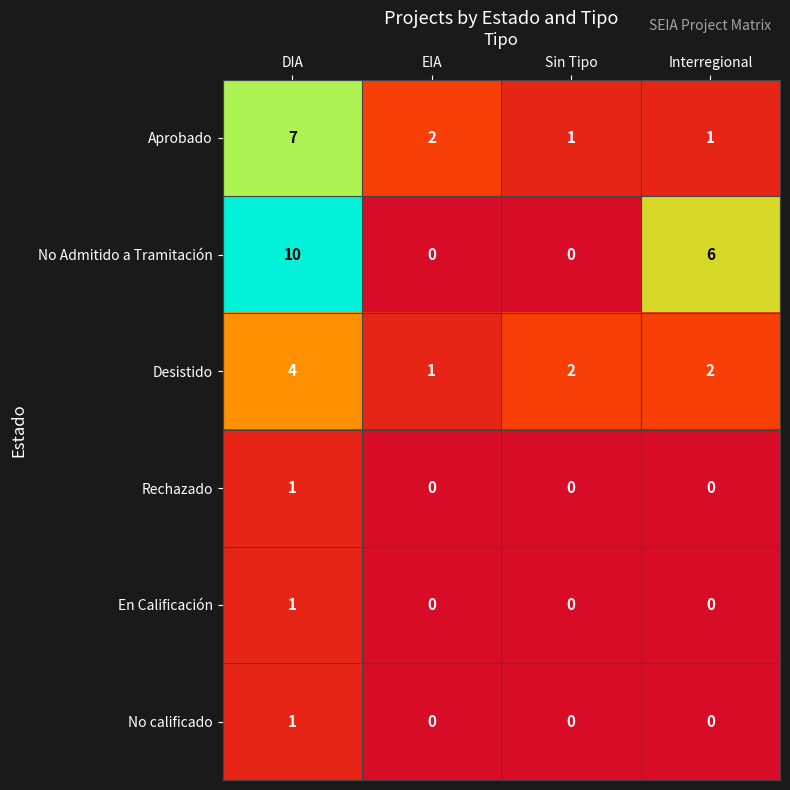

What is the difference between the highest and lowest values at EIA?

2